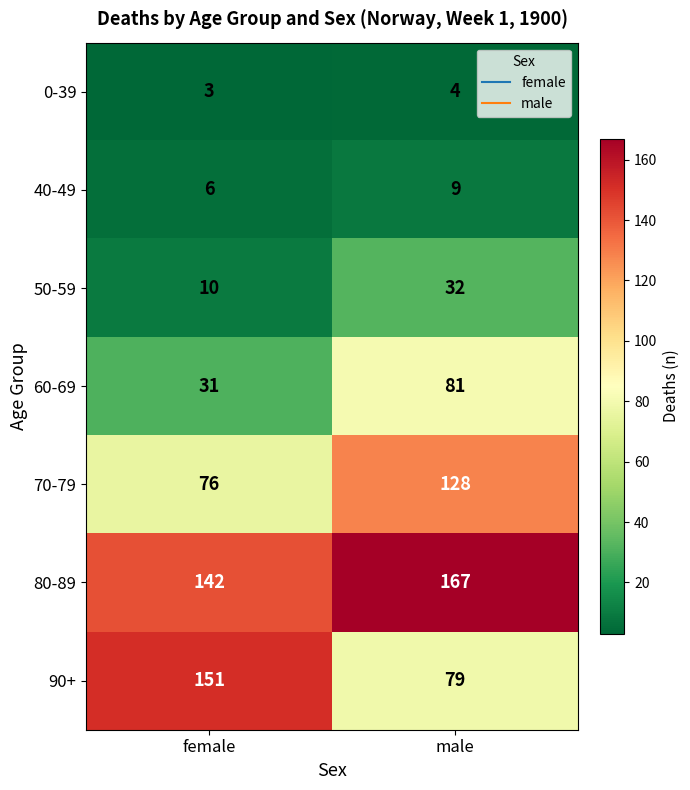

Where is 70-79 nearest to the value 102?

female